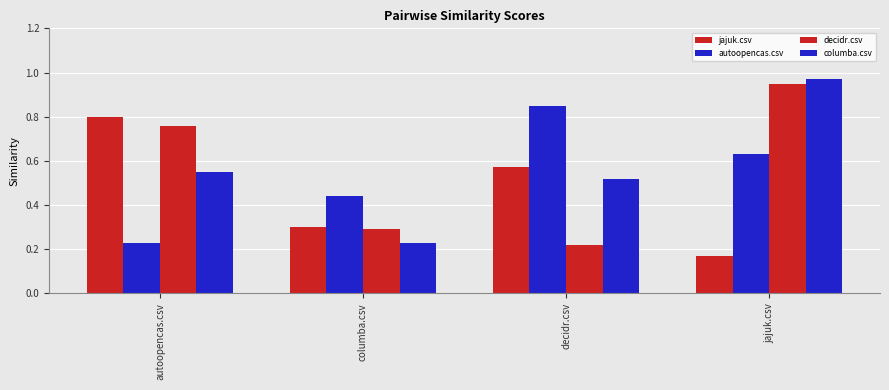

At which label is columba.csv closest to 0?

columba.csv